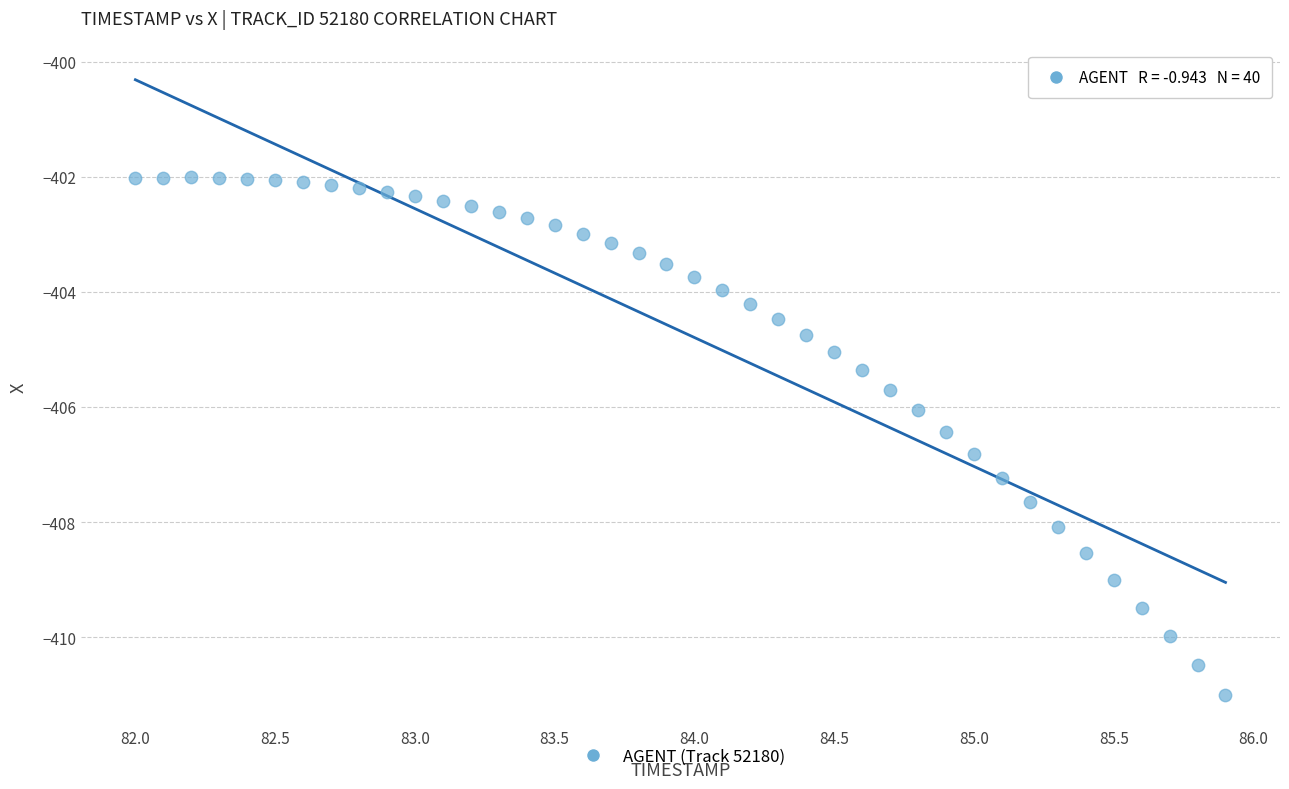

What is the range of X values (max minus min)?

3.9